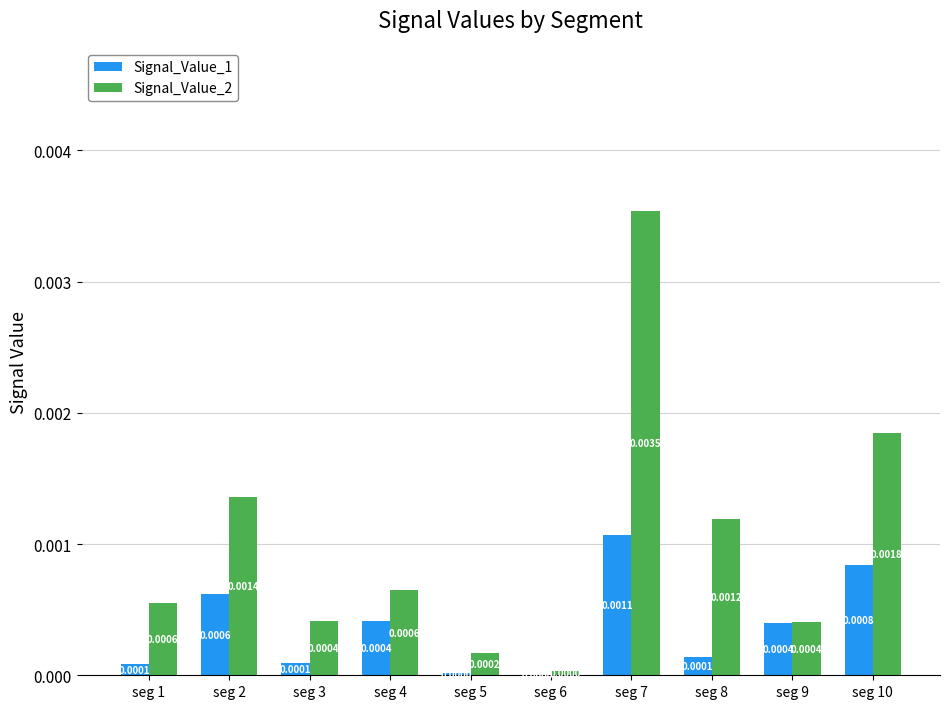

The value of Signal_Value_1 at seg 5 is 0.0. True or false?

True